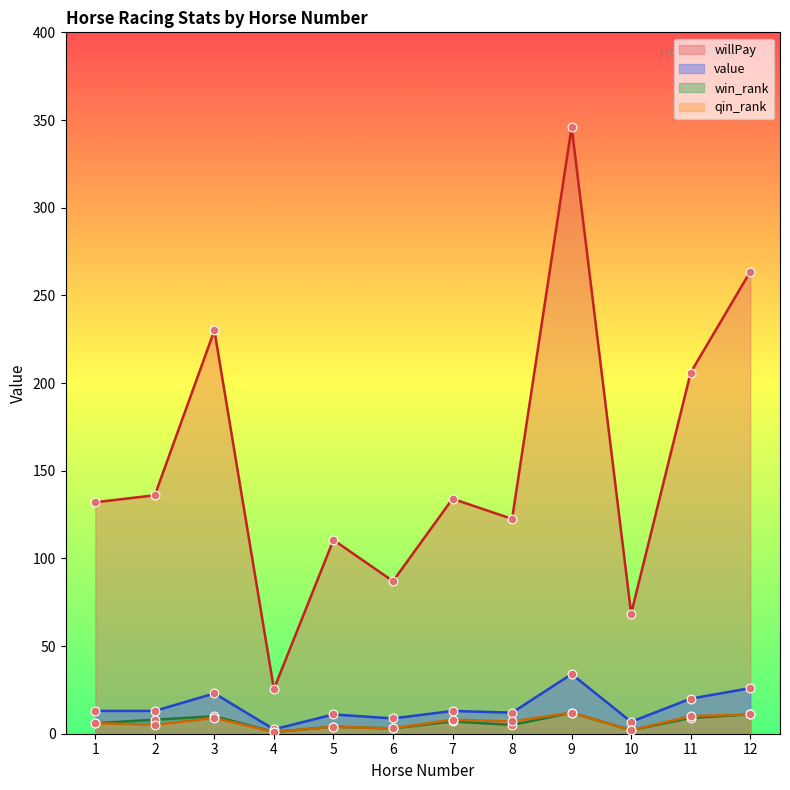

Which series contains the highest Y value?

willPay